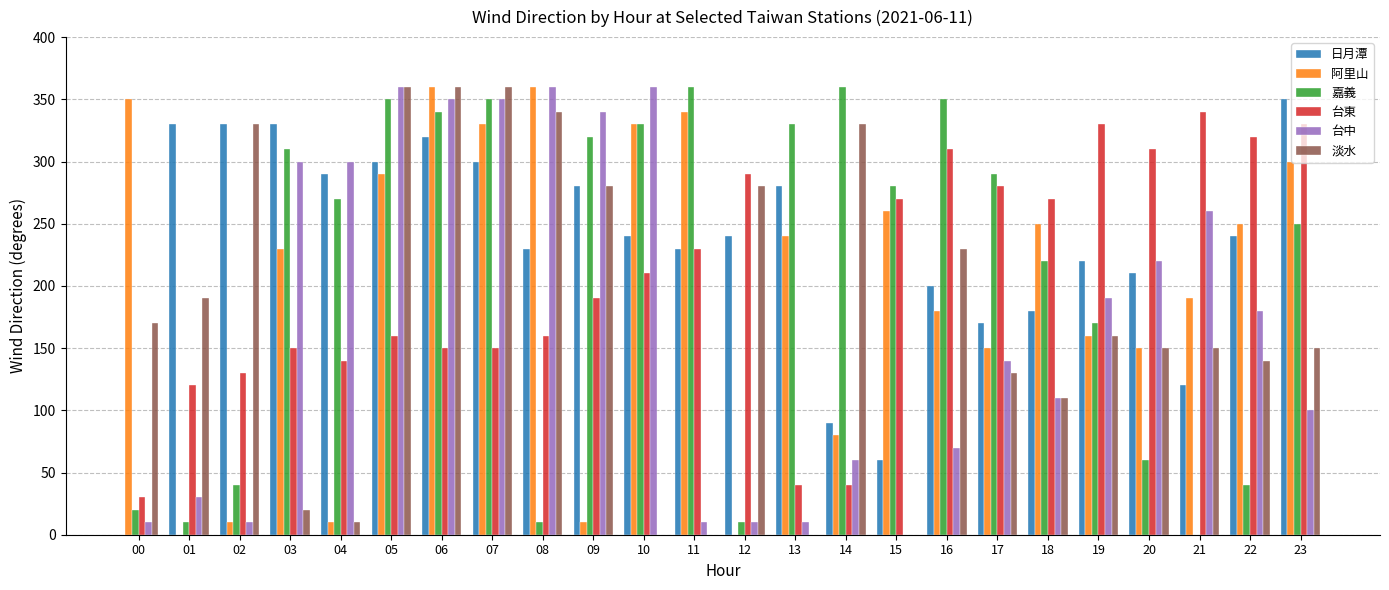

At which label does 日月潭 reach its minimum?

00